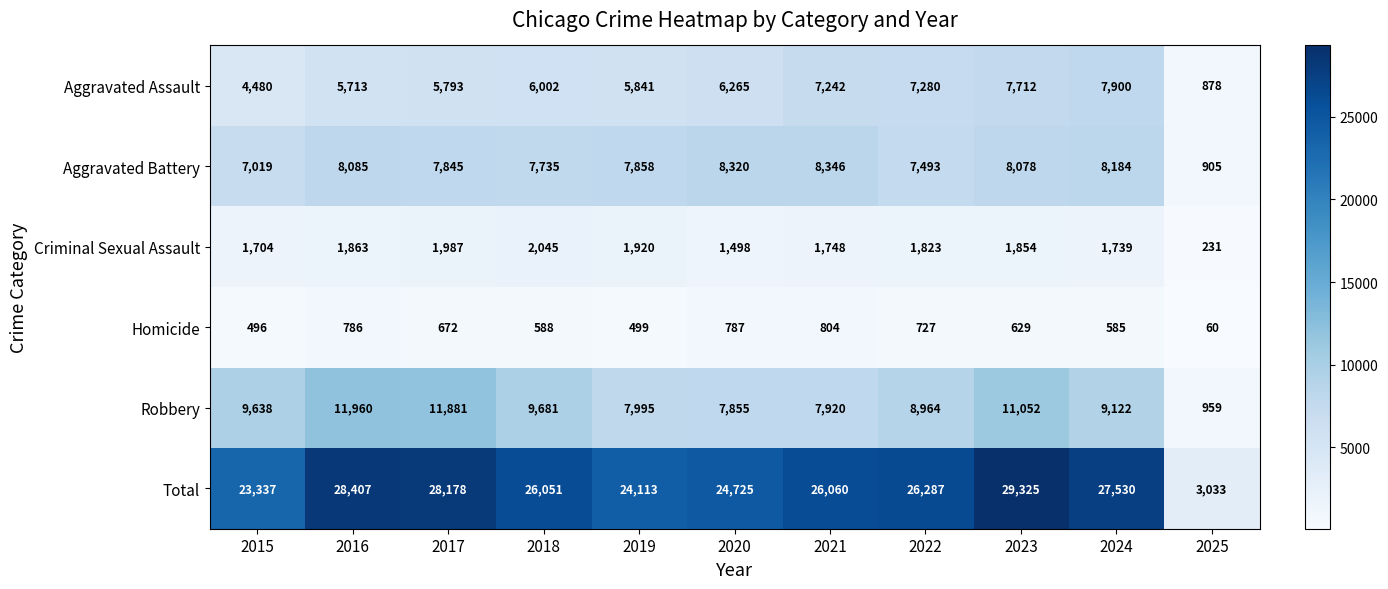

At which category does the chart reach its peak across all series?

2023